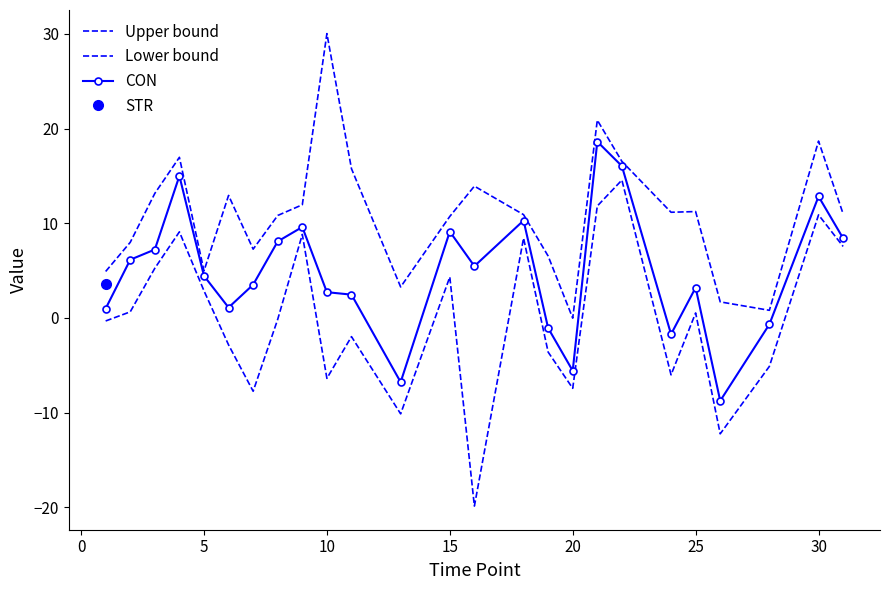

What is the total value across all series at 25?

3.1